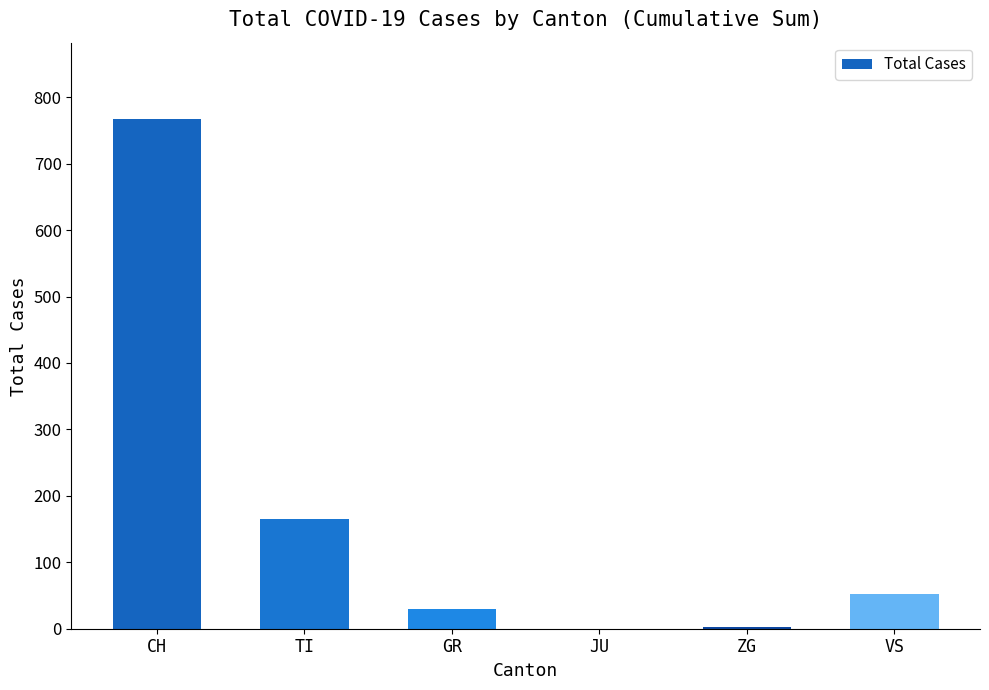

What value does the data have at TI?

165